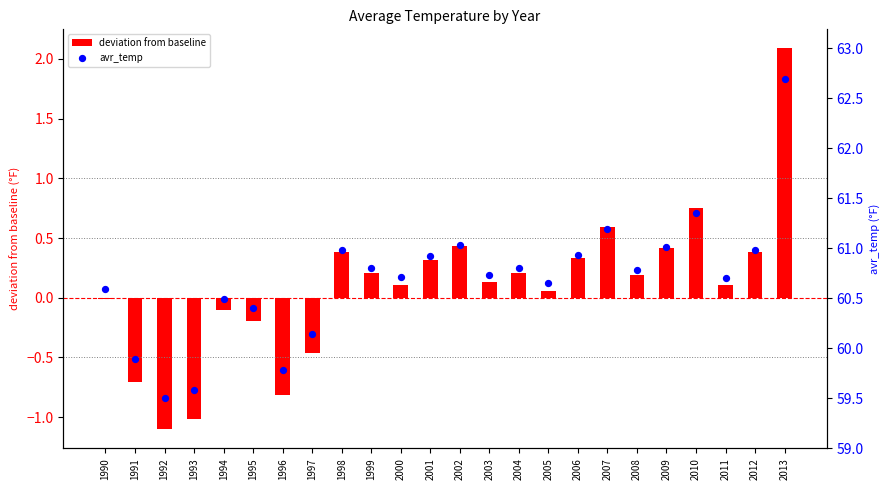

Is the value of deviation from baseline at 1992 greater than the value of avr_temp at 1996?

No